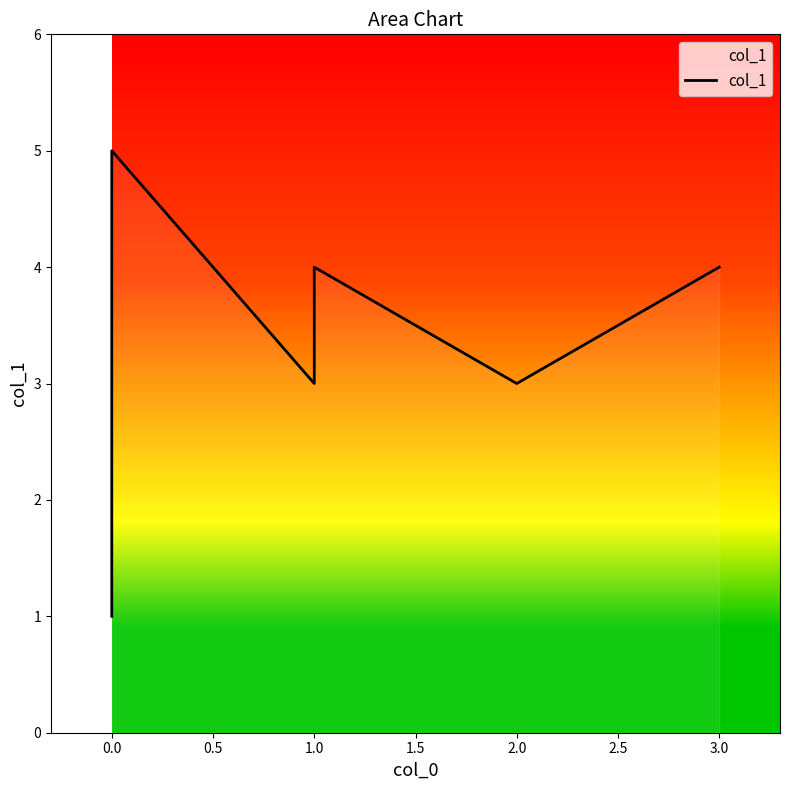

At which label is the value closest to 3?

1.0